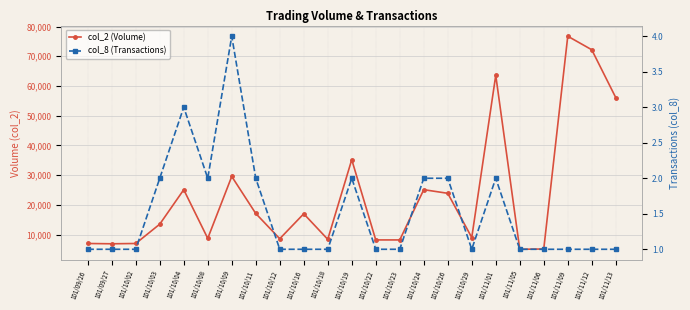

What is the highest value of the col_2 (Volume) series?

76760